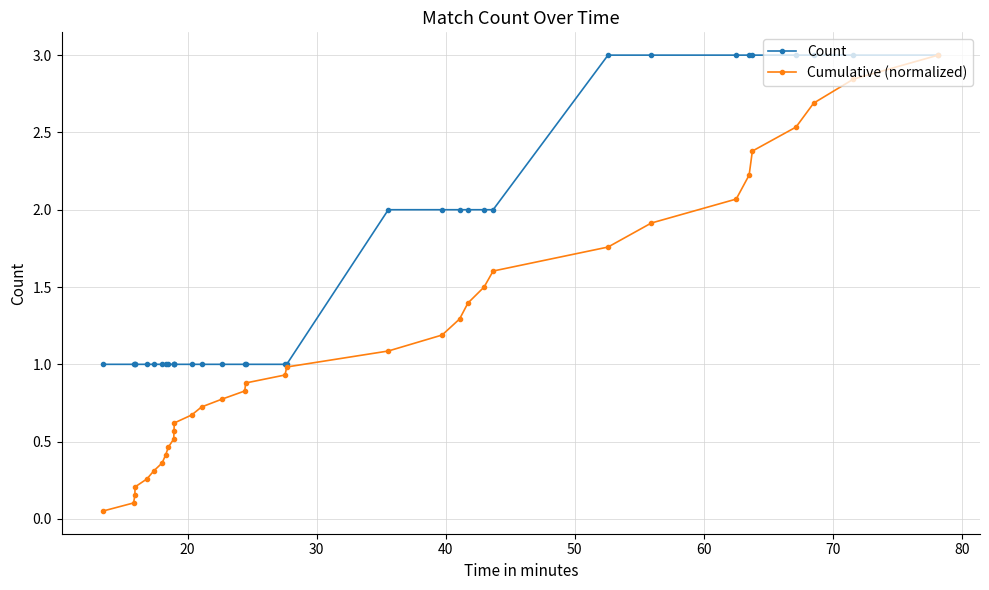

Which series has the largest total across all categories?

Count